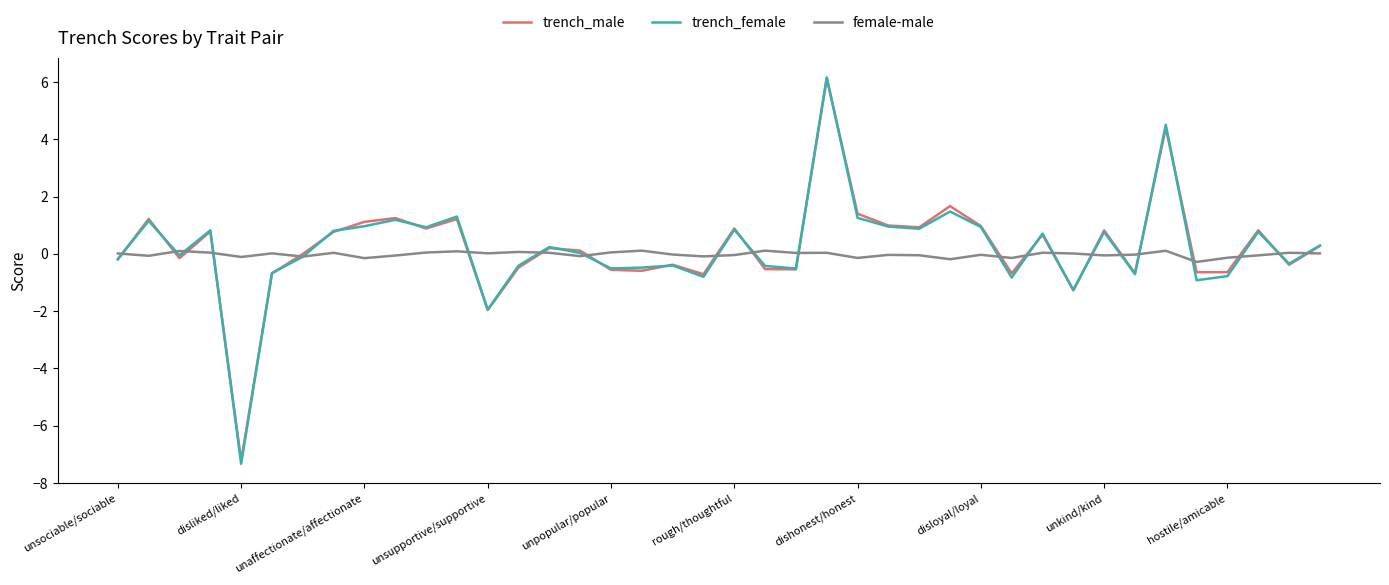

Does the chart have visible grid lines?

No